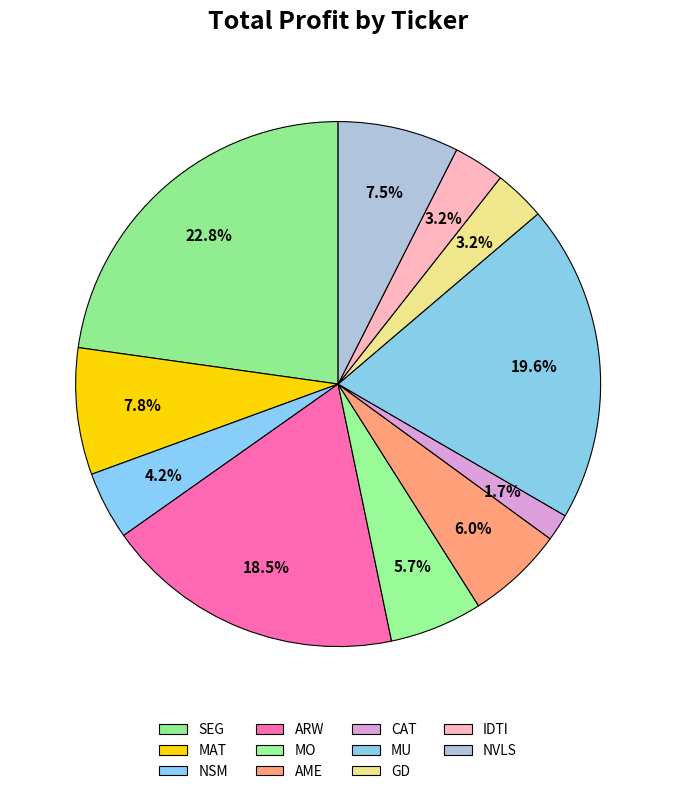

Is there a majority slice in this chart?

No